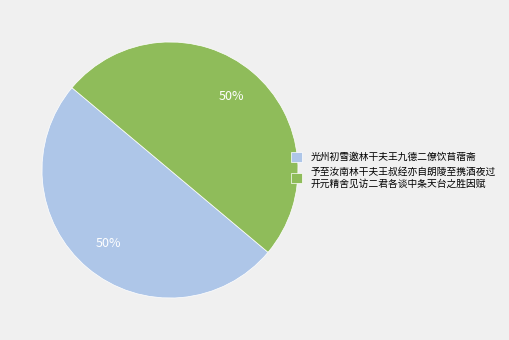

True or false: 光州初雪邀林干夫王九德二僚饮苜蓿斋 accounts for 60% of the total.

False